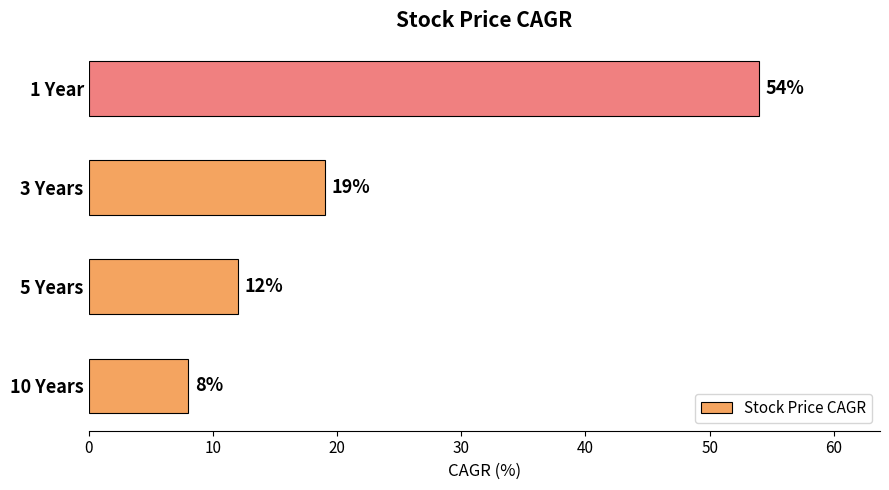

List the labels in order of value, largest first.

1 Year, 3 Years, 5 Years, 10 Years